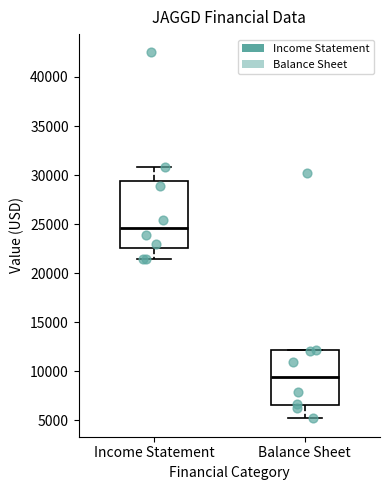

Reading left to right, read every box against the y-axis: the position of its median line, the range the box covers, and the ends of its whiskers. The values are not printed on the chart, so give them approximately, as read against the axis.

Income Statement: median 24500, box 22500 to 29500, whiskers 21500 to 31000
Balance Sheet: median 9500, box 6500 to 12000, whiskers 5000 to 12000